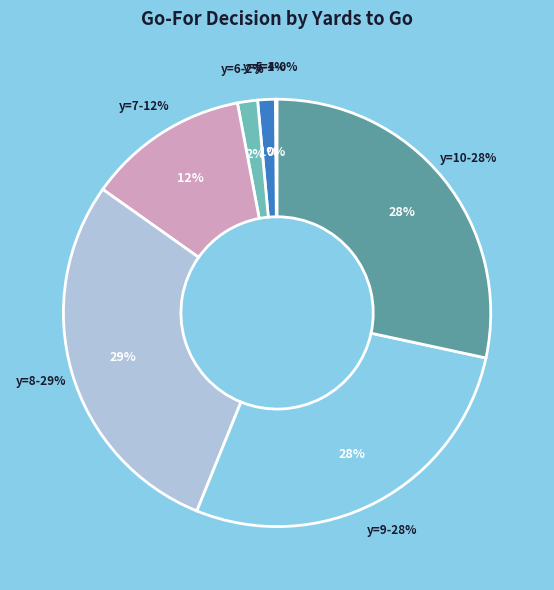

To the nearest percent, what portion does y=6 represent?

2%